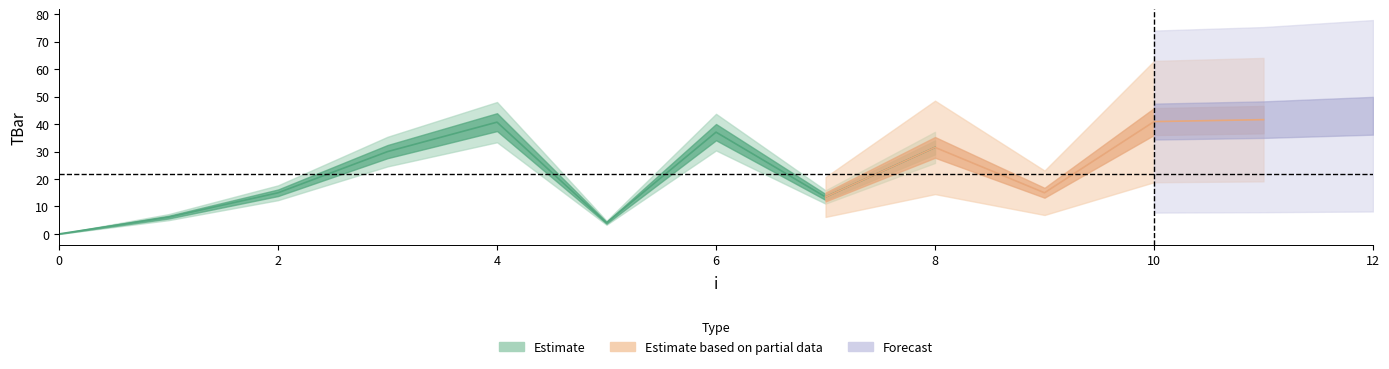

Reading left to right, transcribe all the data shown in this chart.

0.0	6.1	15.0	30.0	40.7	4.1	37.1	13.5	31.5	15.0	40.9	41.6	43.1